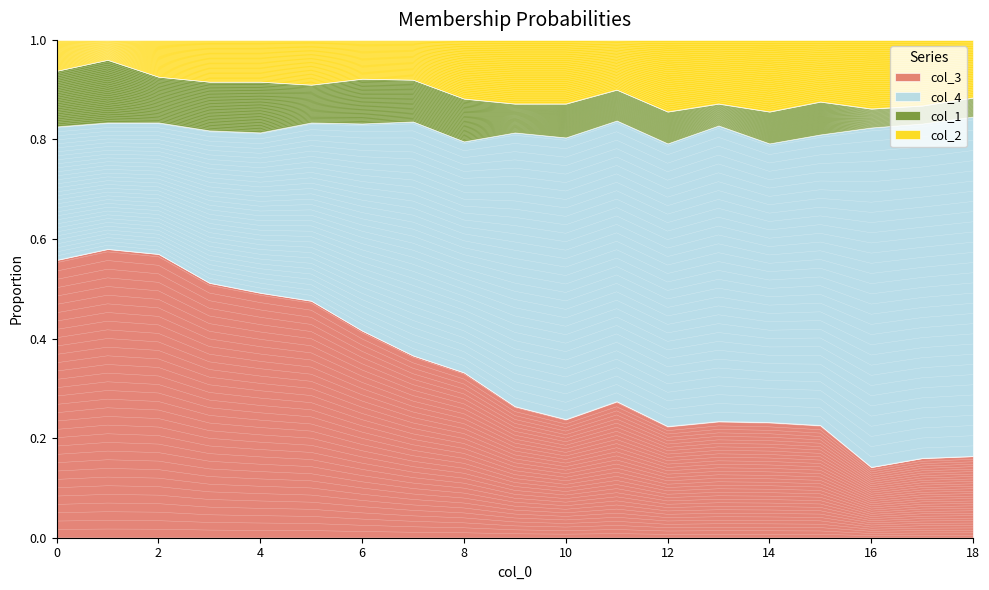

Which series changed the most between 11 and 16?

col_4